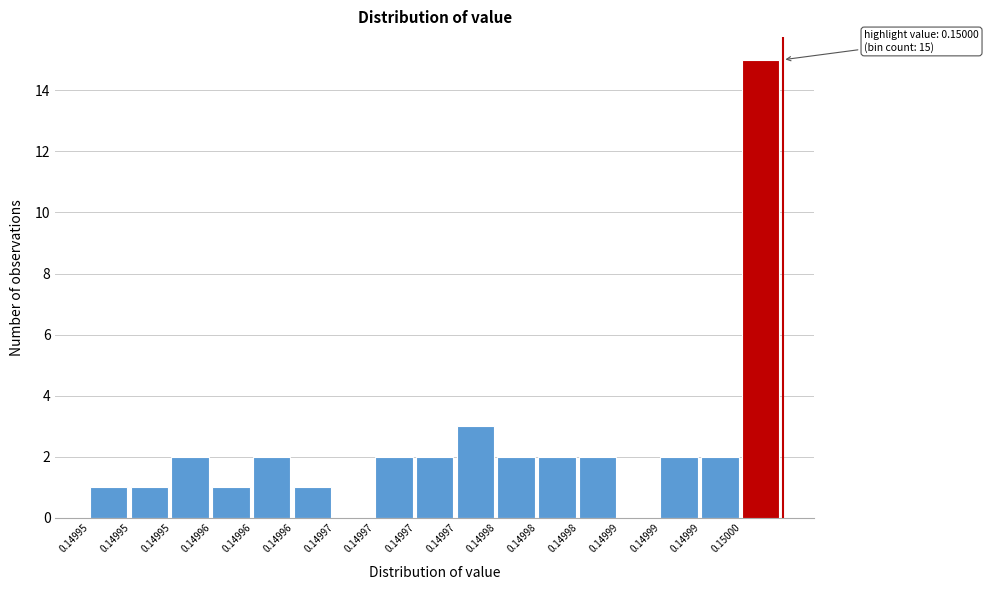

Count the number of categories in the chart.

17